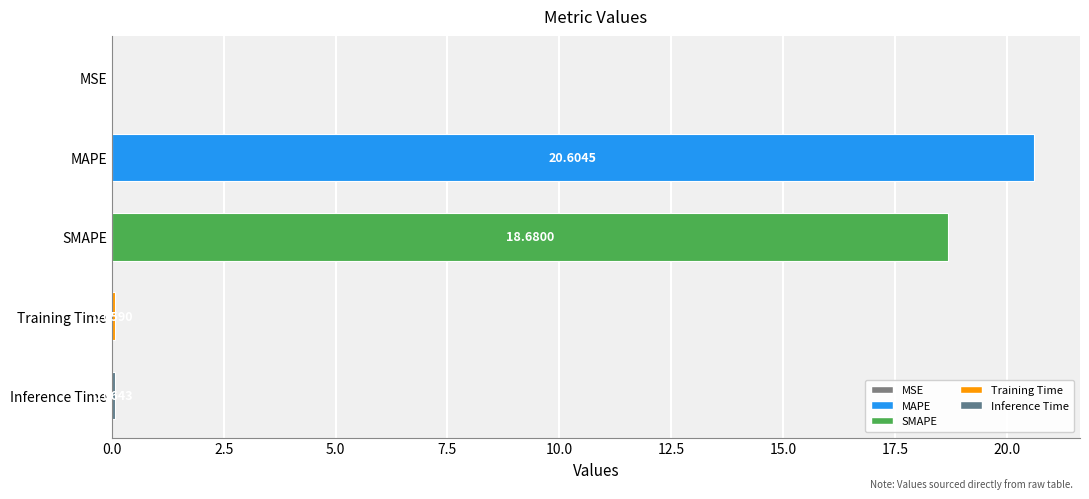

Which label corresponds to the largest value in the chart?

MAPE